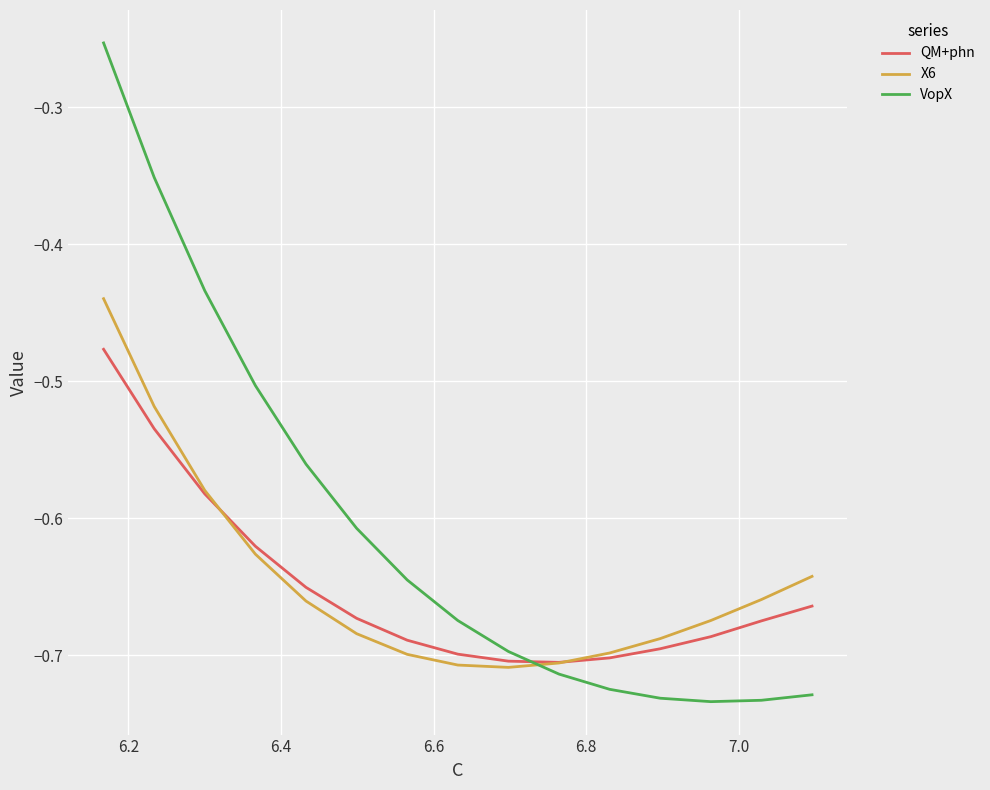

Which series has the largest range (max minus min)?

VopX